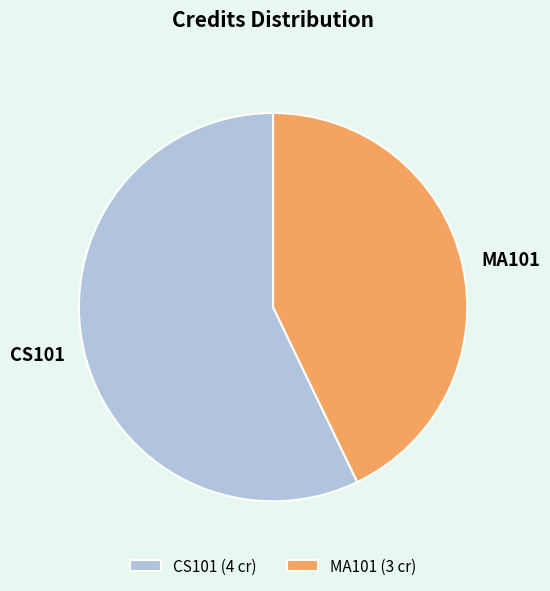

Count the number of slices in the pie.

2